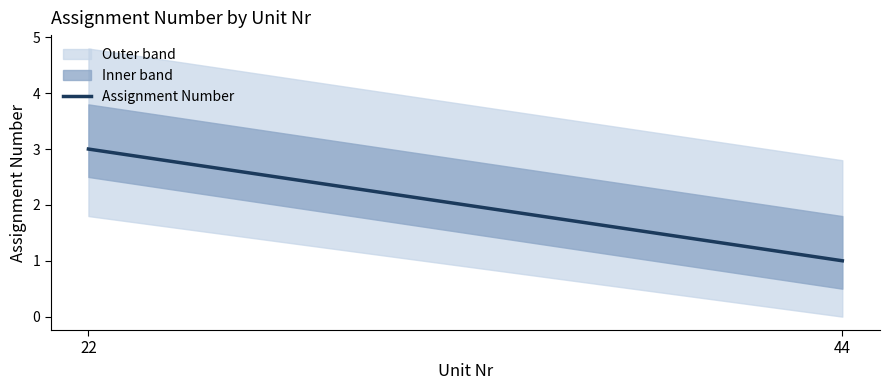

At which category does the chart reach its peak across all series?

22